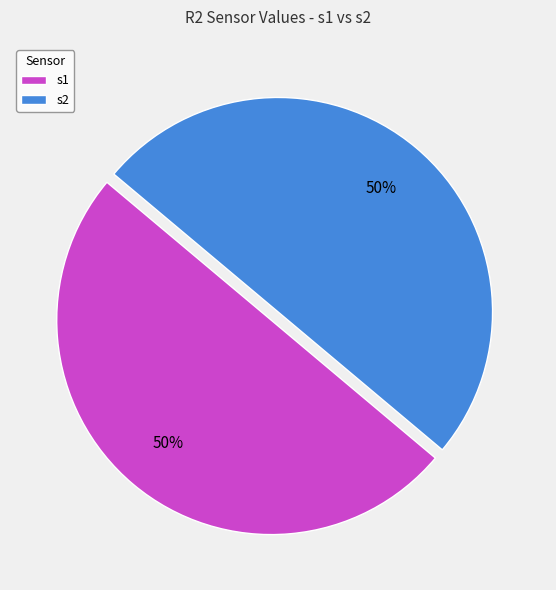

What percentage is the s1 slice, to the nearest percent?

50%